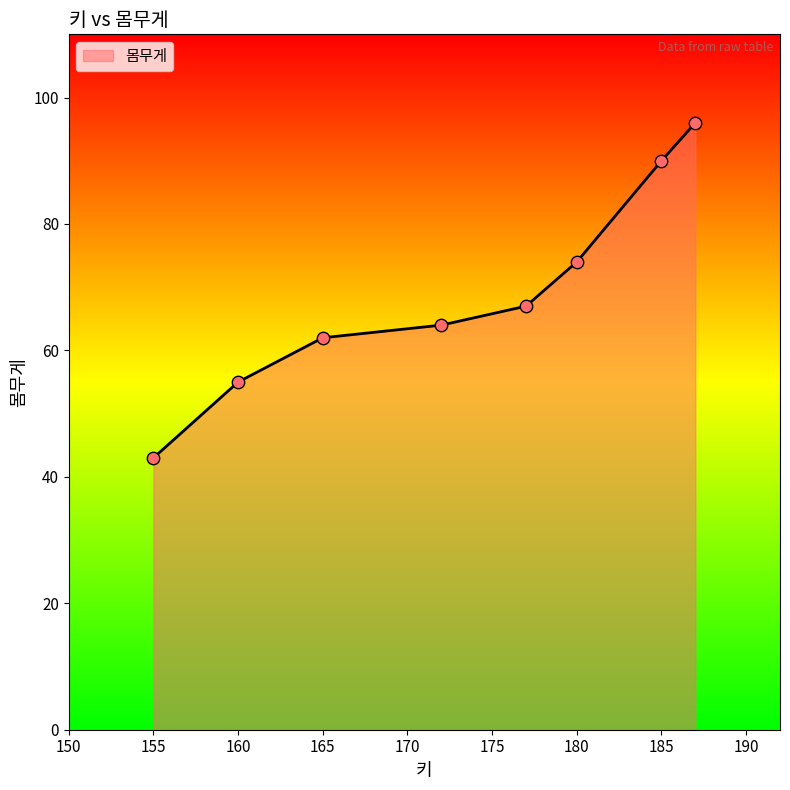

True or false: there are more than 1 points higher than both neighbors.

False